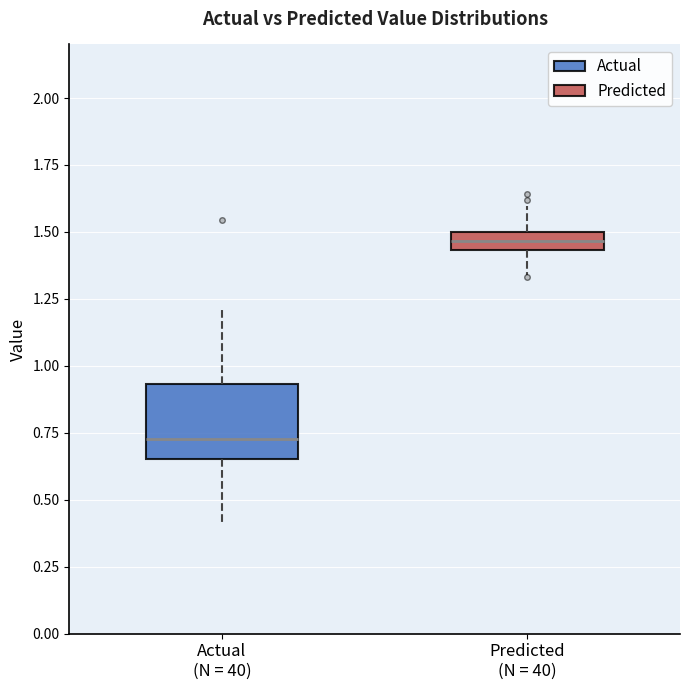

Which box's median line is the lowest?

Actual (N = 40)